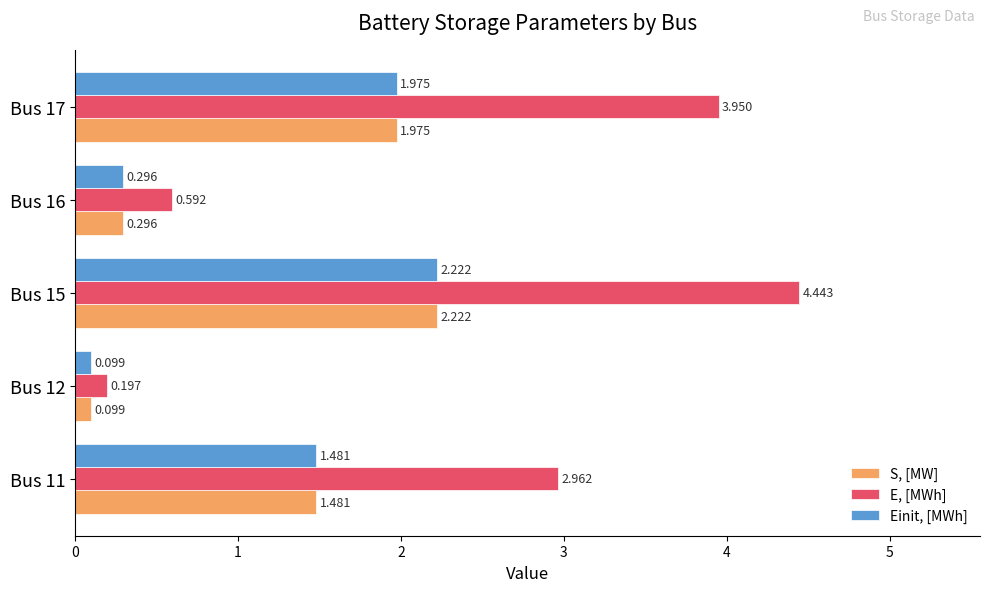

Is the value of Einit, [MWh] at Bus 17 greater than the value of E, [MWh] at Bus 17?

No